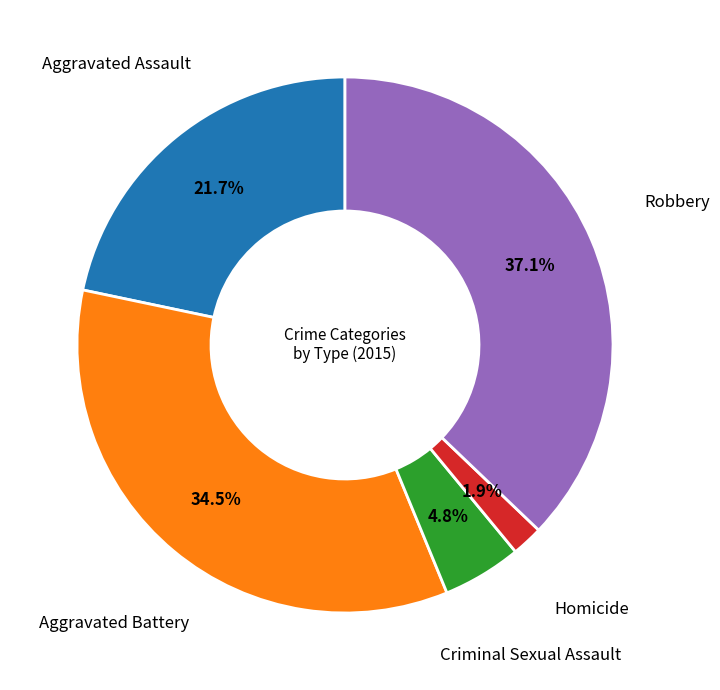

Count the number of slices in the pie.

5